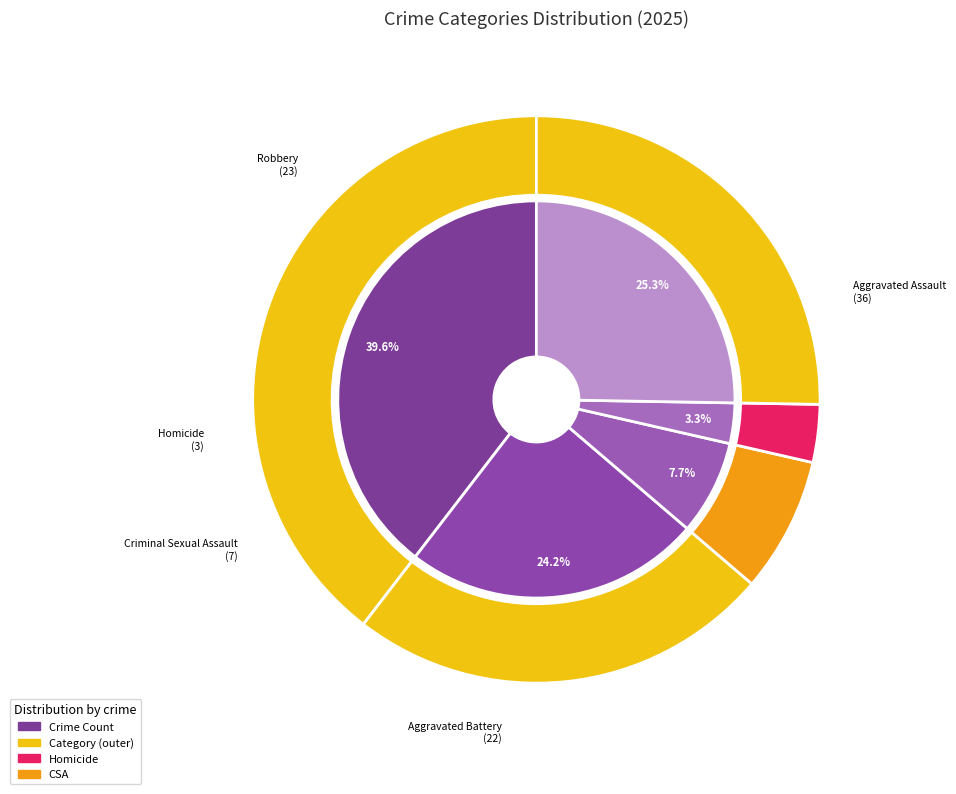

Which category has the biggest portion of the pie?

Aggravated Assault